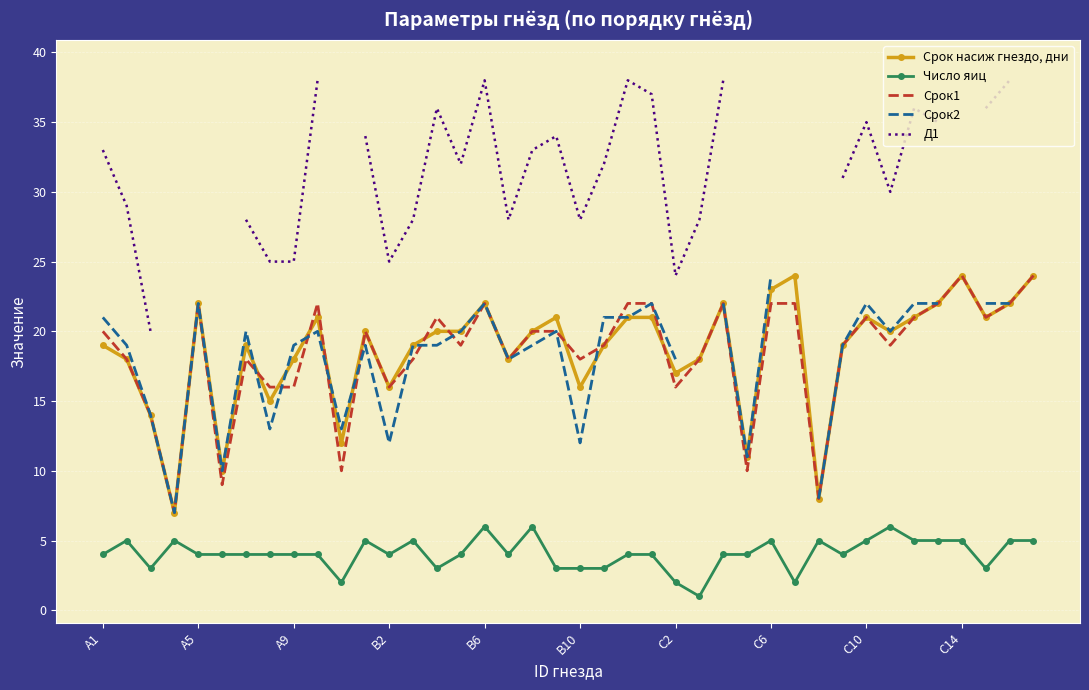

True or false: Д1 and Число яиц intersect in this chart.

False